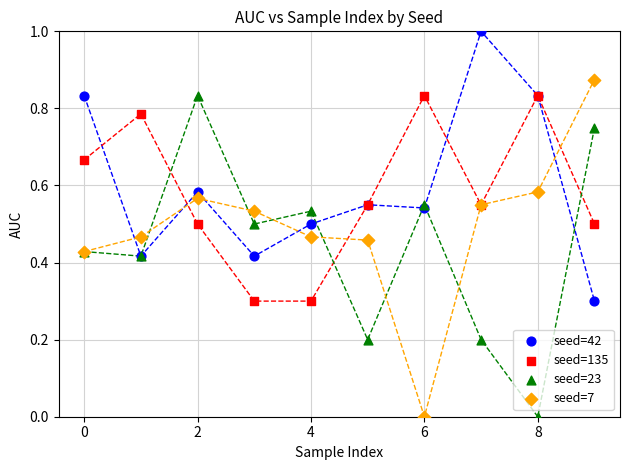

What are all the series names shown in the legend?

seed=42, seed=135, seed=23, seed=7